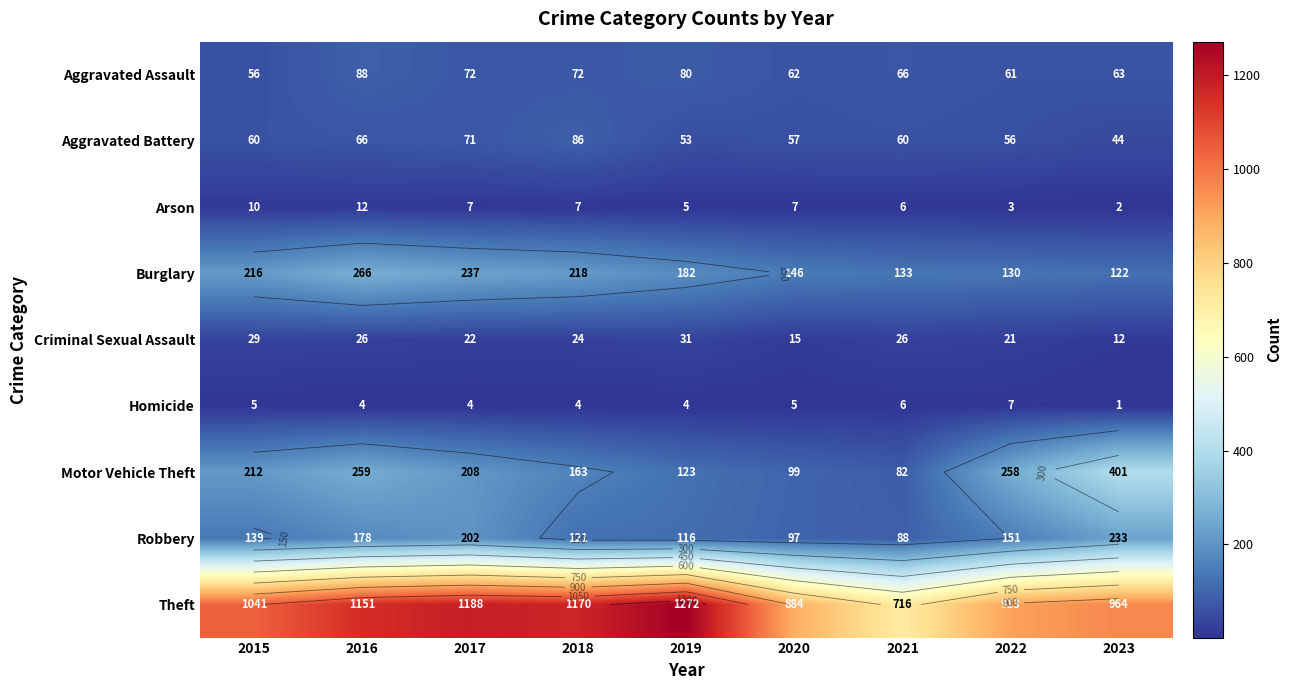

At which label does Theft first exceed 1041?

2016